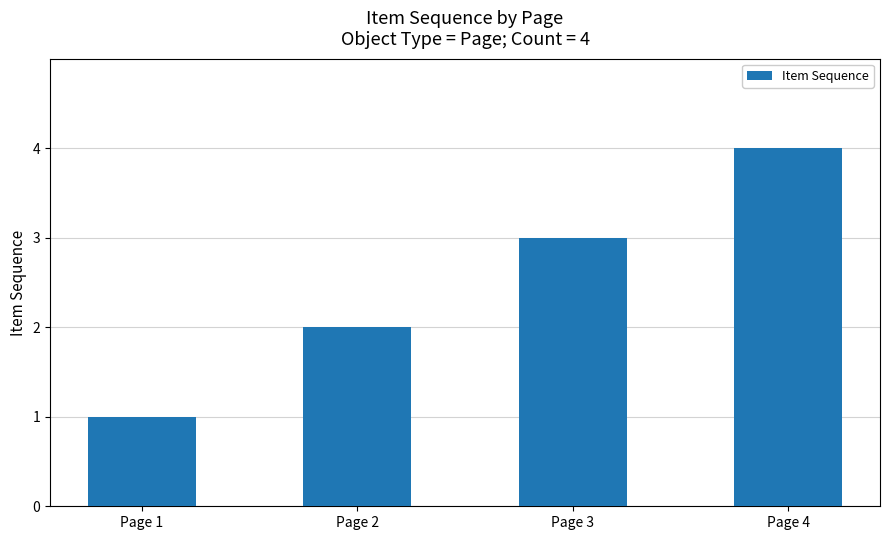

How many values are between 2 and 4?

3